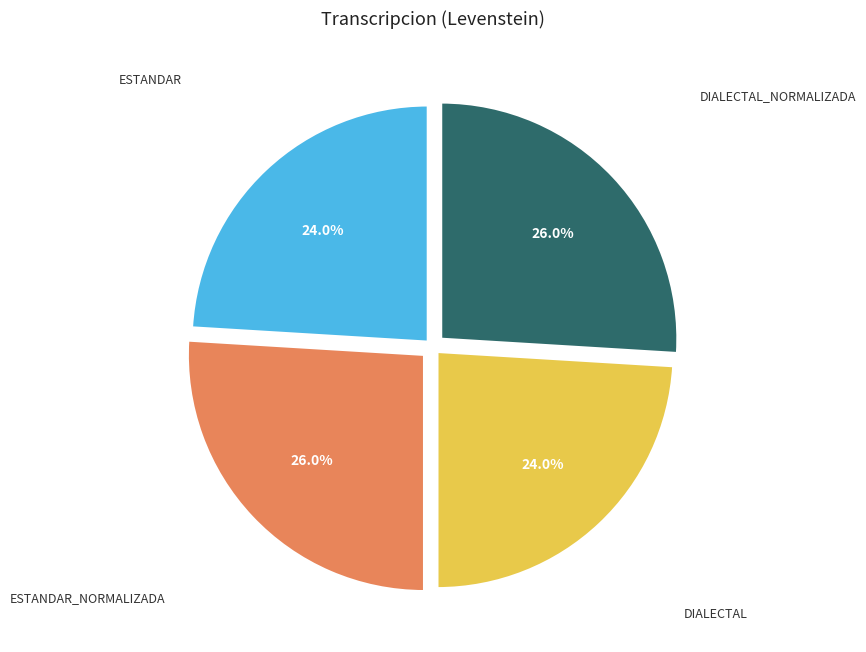

Does any single category account for the majority?

No